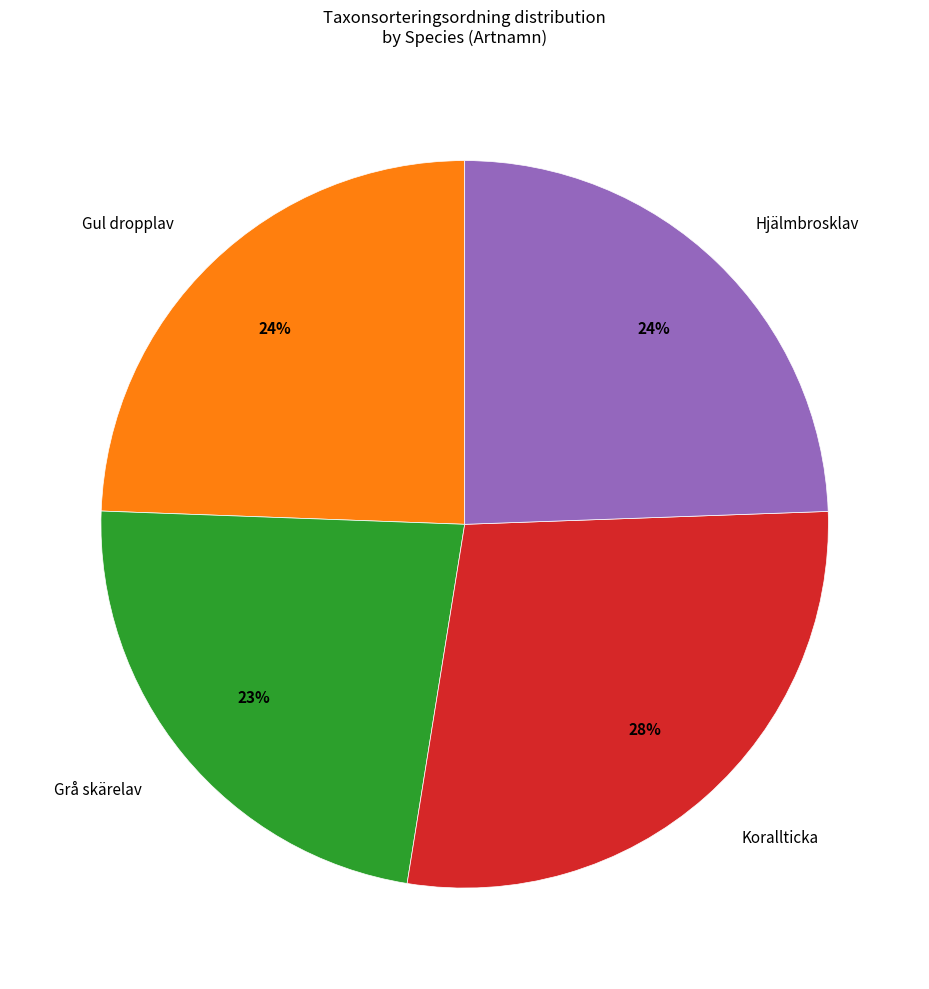

What is the largest slice in the pie chart?

Korallticka